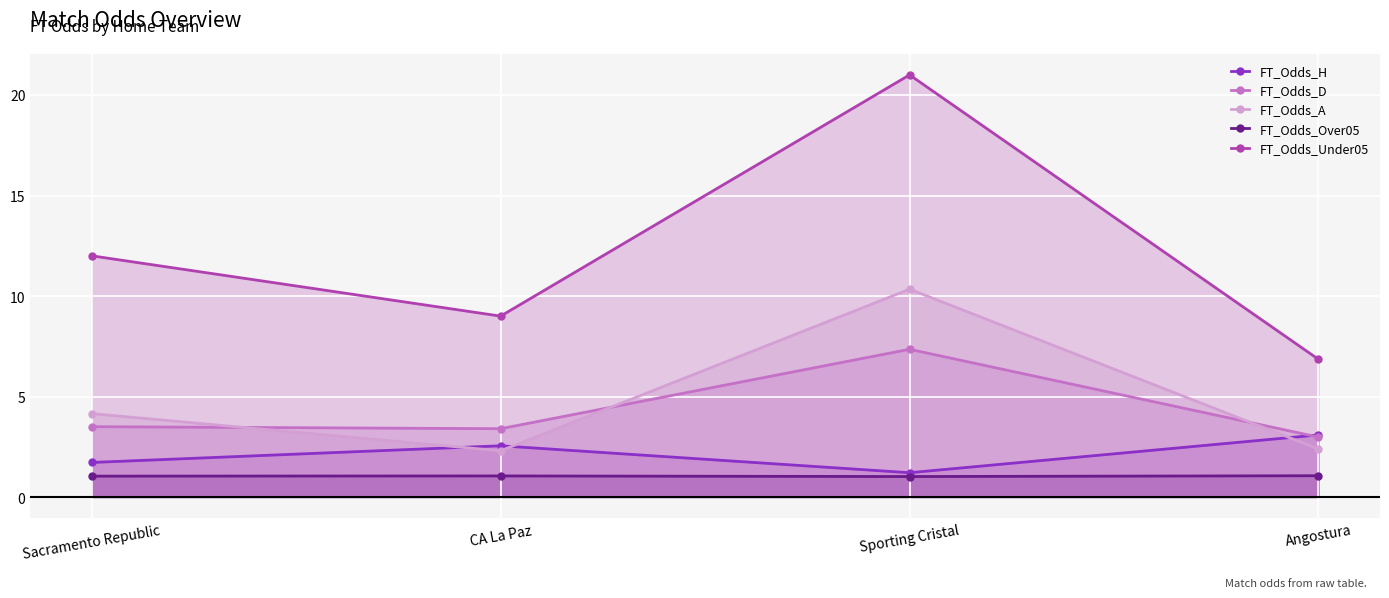

What are all the series names shown in the legend?

FT_Odds_H, FT_Odds_D, FT_Odds_A, FT_Odds_Over05, FT_Odds_Under05